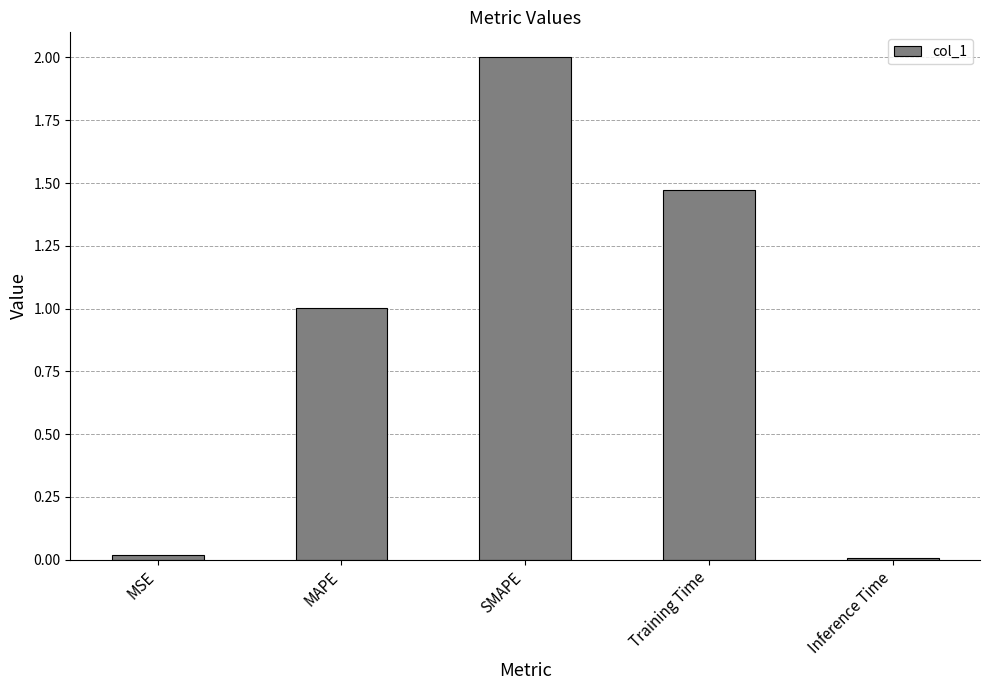

What is the difference between the values at SMAPE and MSE?

2.0